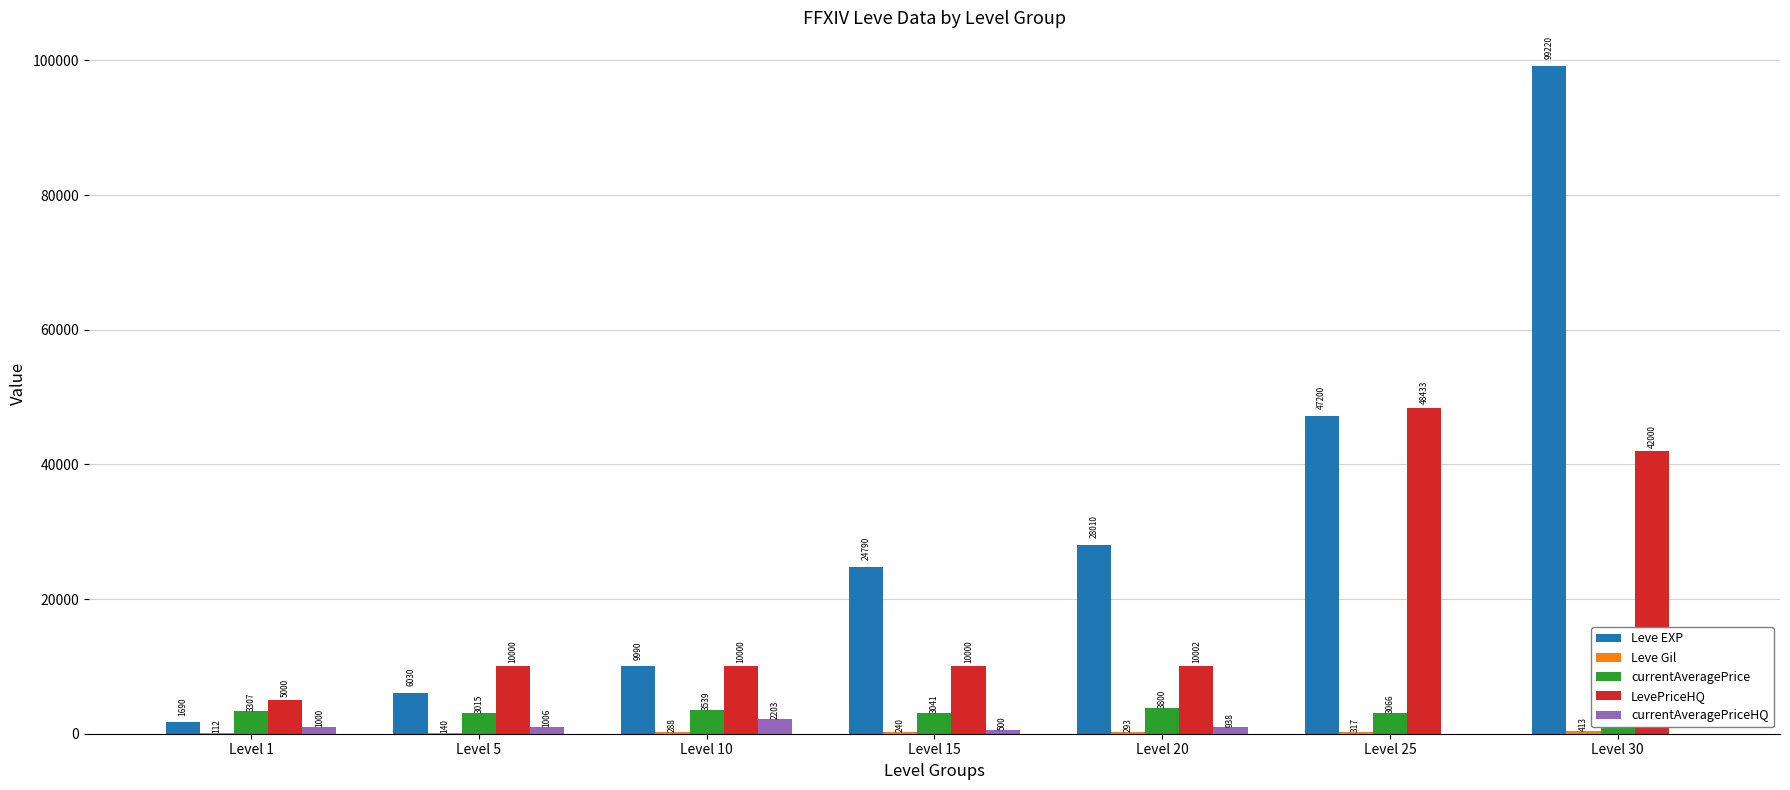

What is the total value across all series at Level 20?

43043